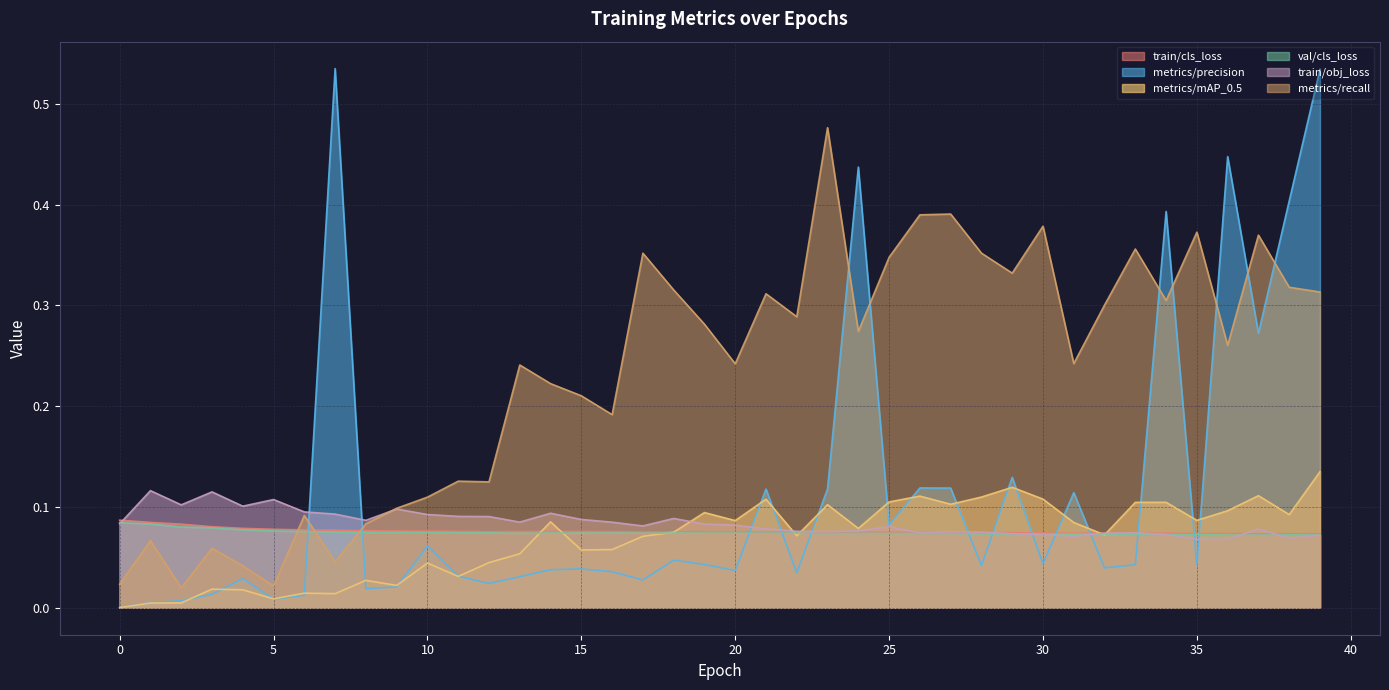

What is the spread (max minus min) of values at 37?

0.3